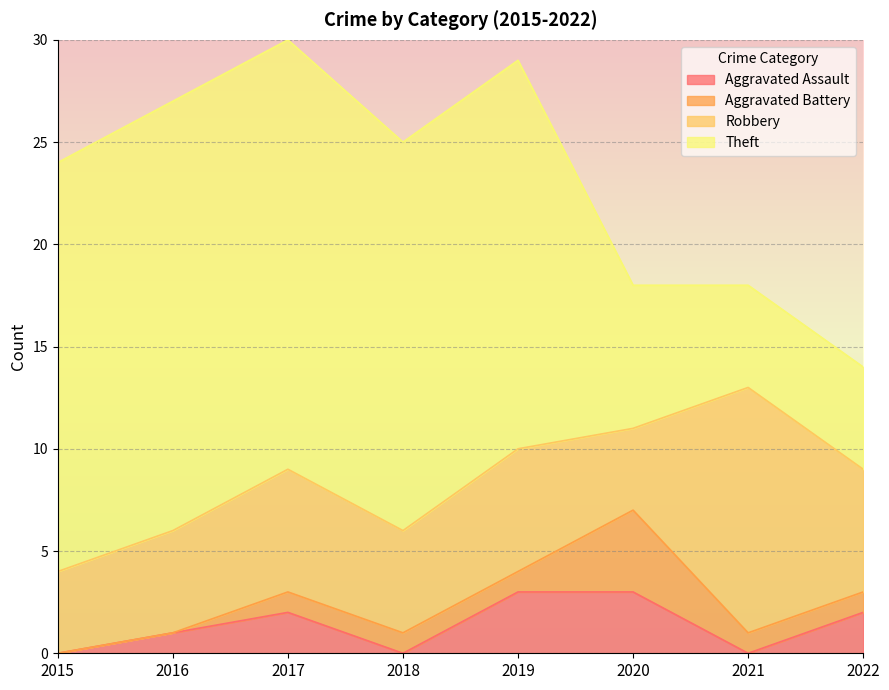

What is the difference between the highest and lowest values at 2018?

19